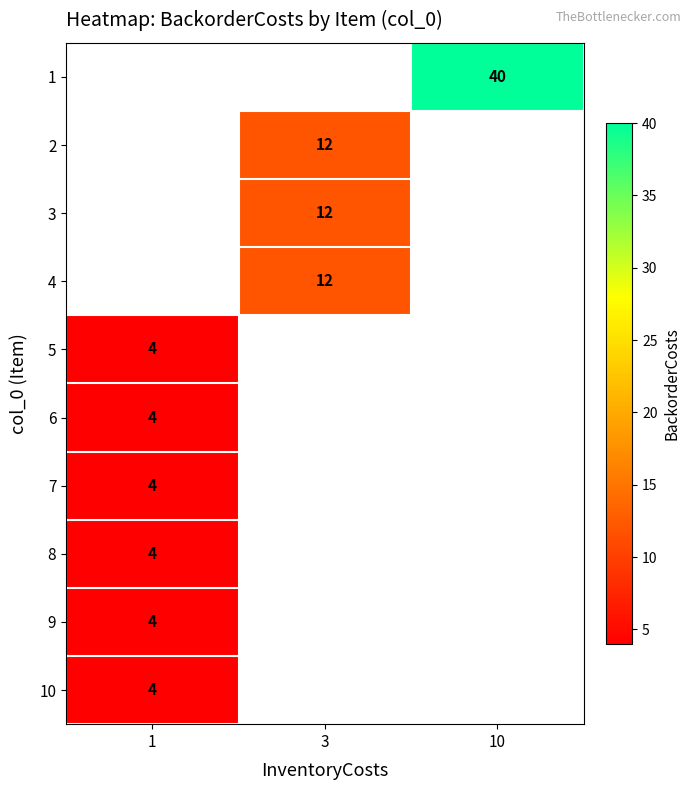

What is the maximum value shown in the chart?

40.0